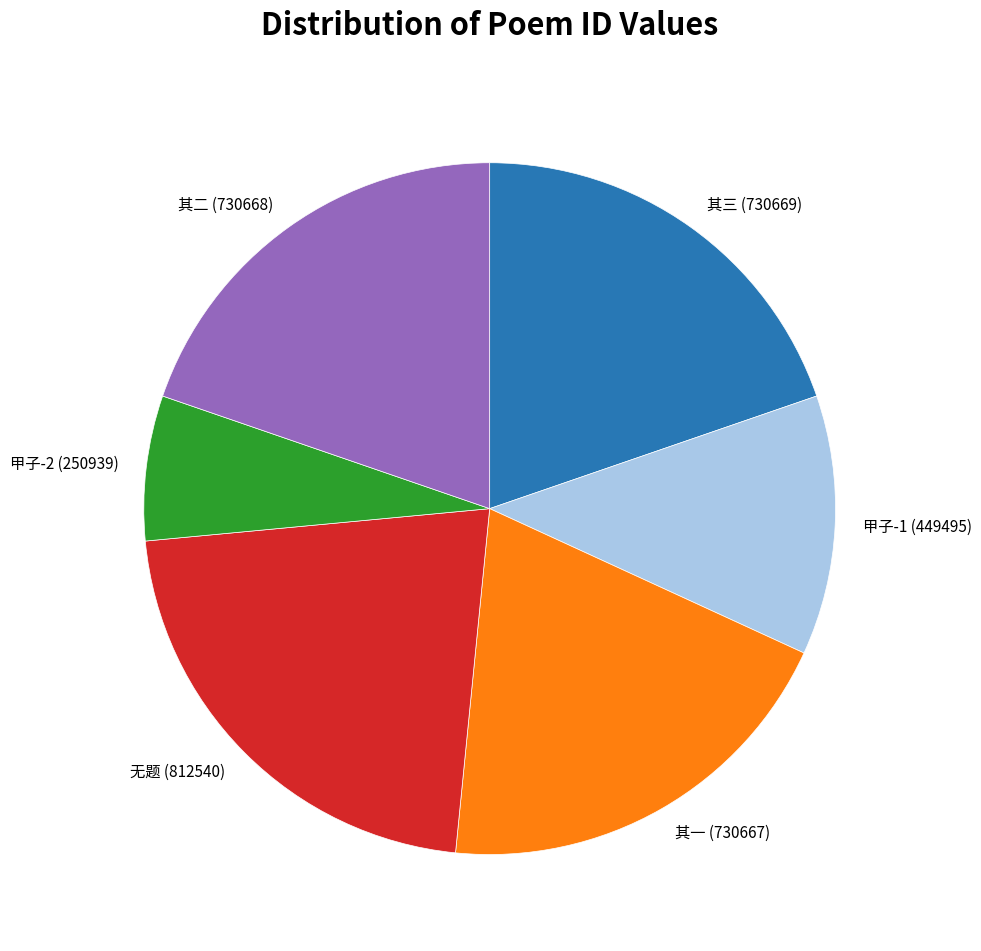

Is there any slice that represents more than half of the pie?

No